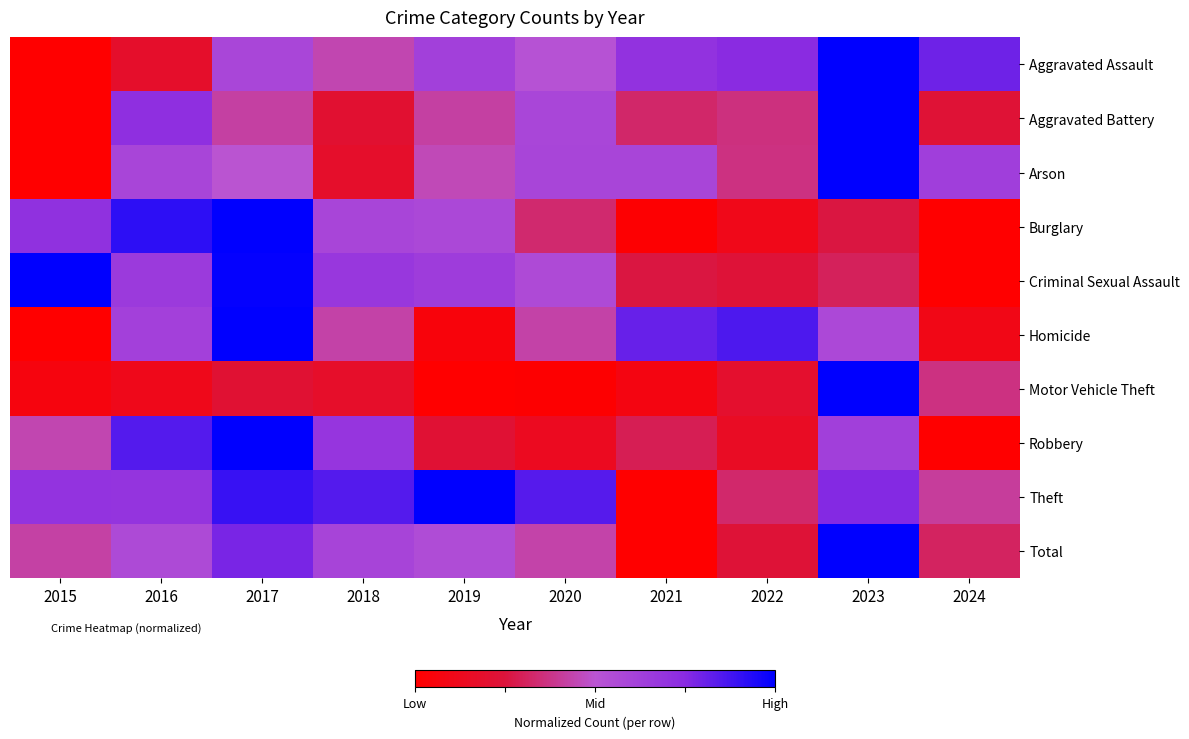

Reading right to left, what are all the values shown in this chart?

Aggravated Assault: 2024=0.8	2023=1.0	2022=0.7	2021=0.7	2020=0.5	2019=0.6	2018=0.4	2017=0.6	2016=0.2	2015=0.0
Aggravated Battery: 2024=0.2	2023=1.0	2022=0.4	2021=0.3	2020=0.6	2019=0.4	2018=0.2	2017=0.4	2016=0.7	2015=0.0
Arson: 2024=0.6	2023=1.0	2022=0.4	2021=0.6	2020=0.6	2019=0.5	2018=0.2	2017=0.5	2016=0.6	2015=0.0
Burglary: 2024=0.0	2023=0.3	2022=0.1	2021=0.0	2020=0.3	2019=0.6	2018=0.6	2017=1.0	2016=0.9	2015=0.7
Criminal Sexual Assault: 2024=0.0	2023=0.3	2022=0.2	2021=0.3	2020=0.6	2019=0.6	2018=0.7	2017=1.0	2016=0.7	2015=1.0
Homicide: 2024=0.1	2023=0.6	2022=0.9	2021=0.8	2020=0.4	2019=0.0	2018=0.4	2017=1.0	2016=0.6	2015=0.0
Motor Vehicle Theft: 2024=0.4	2023=1.0	2022=0.2	2021=0.1	2020=0.0	2019=0.0	2018=0.2	2017=0.2	2016=0.1	2015=0.1
Robbery: 2024=0.0	2023=0.6	2022=0.2	2021=0.3	2020=0.1	2019=0.2	2018=0.7	2017=1.0	2016=0.8	2015=0.4
Theft: 2024=0.4	2023=0.8	2022=0.3	2021=0.0	2020=0.8	2019=1.0	2018=0.8	2017=0.9	2016=0.7	2015=0.7
Total: 2024=0.3	2023=1.0	2022=0.2	2021=0.0	2020=0.4	2019=0.6	2018=0.6	2017=0.8	2016=0.6	2015=0.4